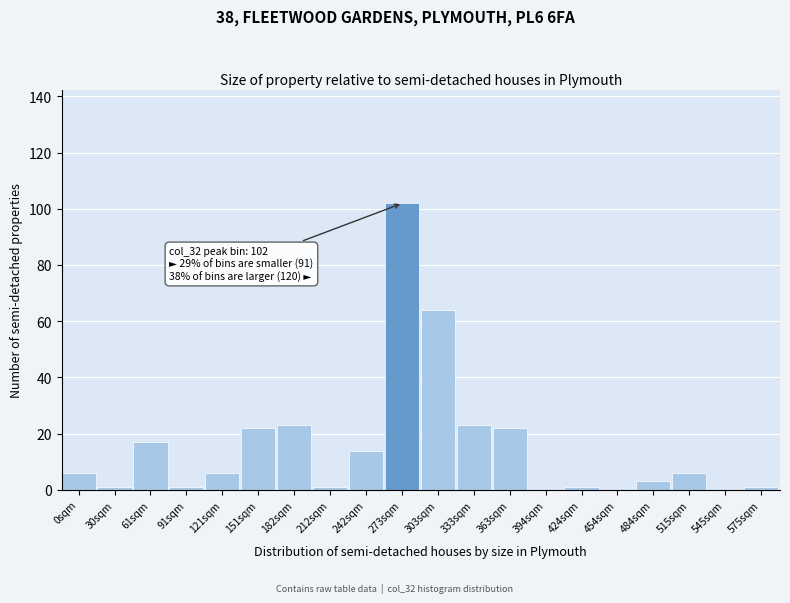

Reading right to left, list all the values displayed in this chart.

575sqm=1	545sqm=0	515sqm=6	484sqm=3	454sqm=0	424sqm=1	394sqm=0	363sqm=22	333sqm=23	303sqm=64	273sqm=102	242sqm=14	212sqm=1	182sqm=23	151sqm=22	121sqm=6	91sqm=1	61sqm=17	30sqm=1	0sqm=6